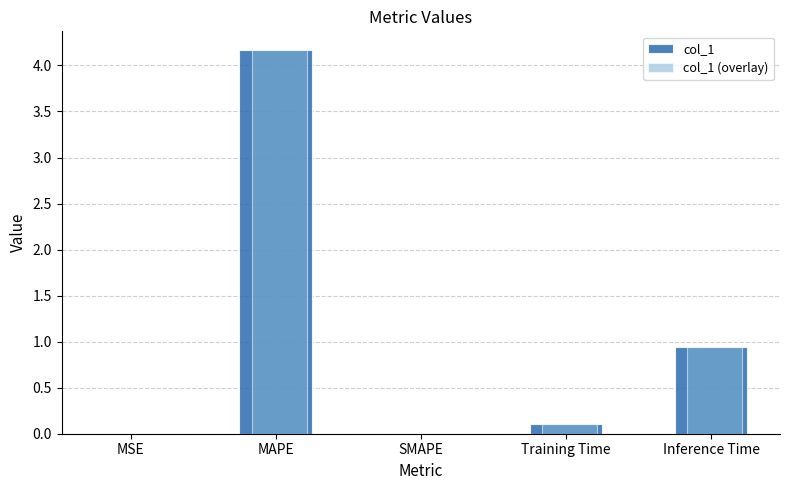

Is it true that col_1 equals 1.5 at Inference Time?

False